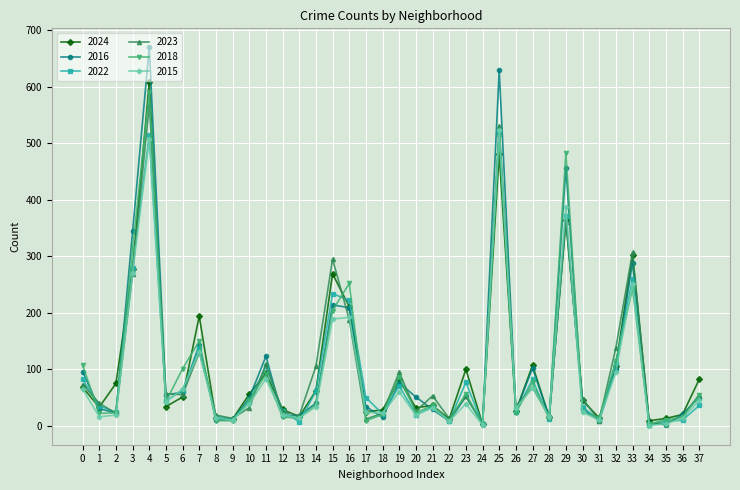

Where is the first local minimum for 2023?

2